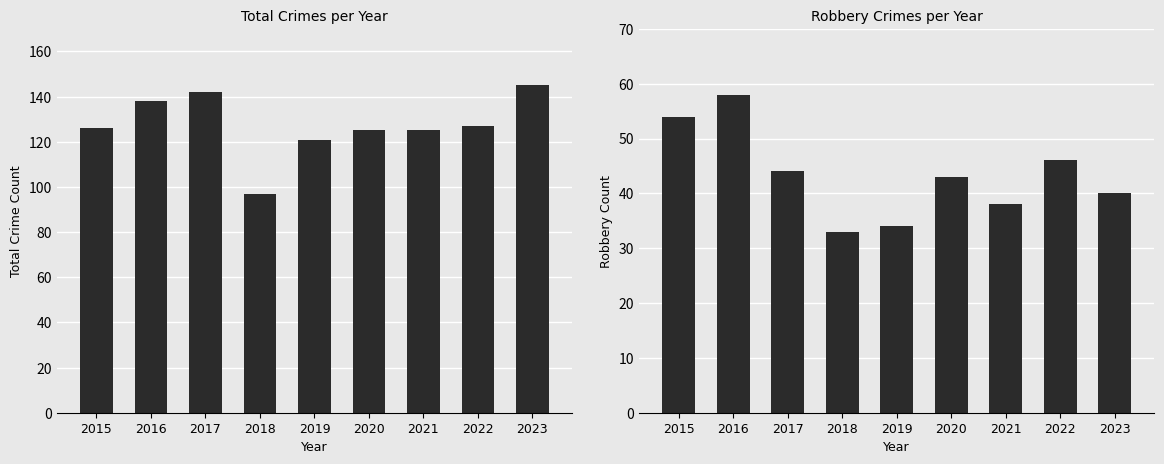

Rank the series at 2019 from highest to lowest value.

Total, Robbery